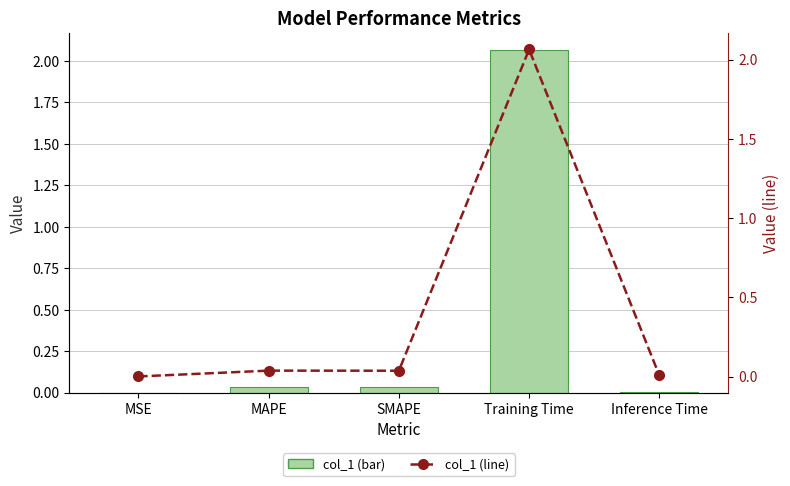

Which series has the largest total across all categories?

col_1